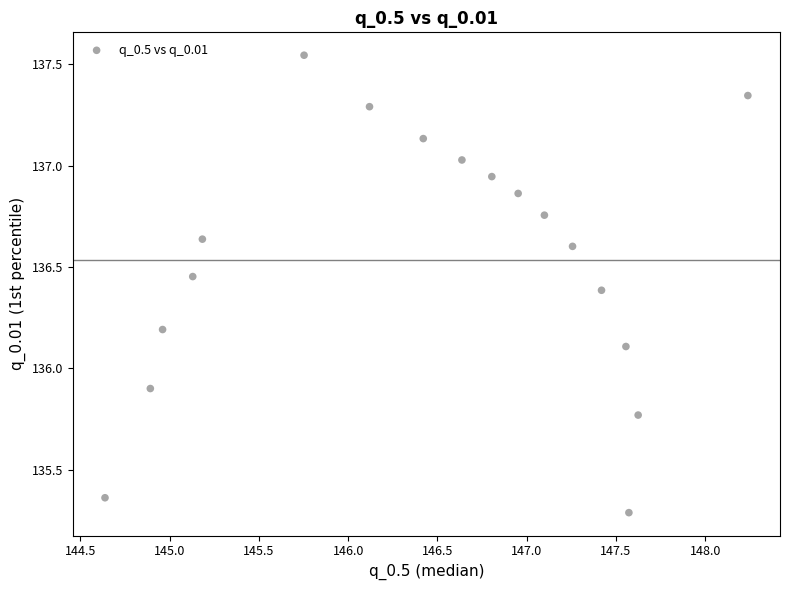

What is the range of X values (max minus min)?

3.6